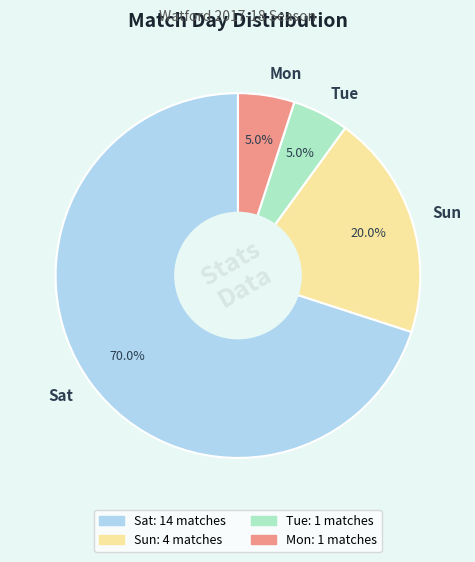

Combined, what portion of the pie is Mon and Tue?

10.0%